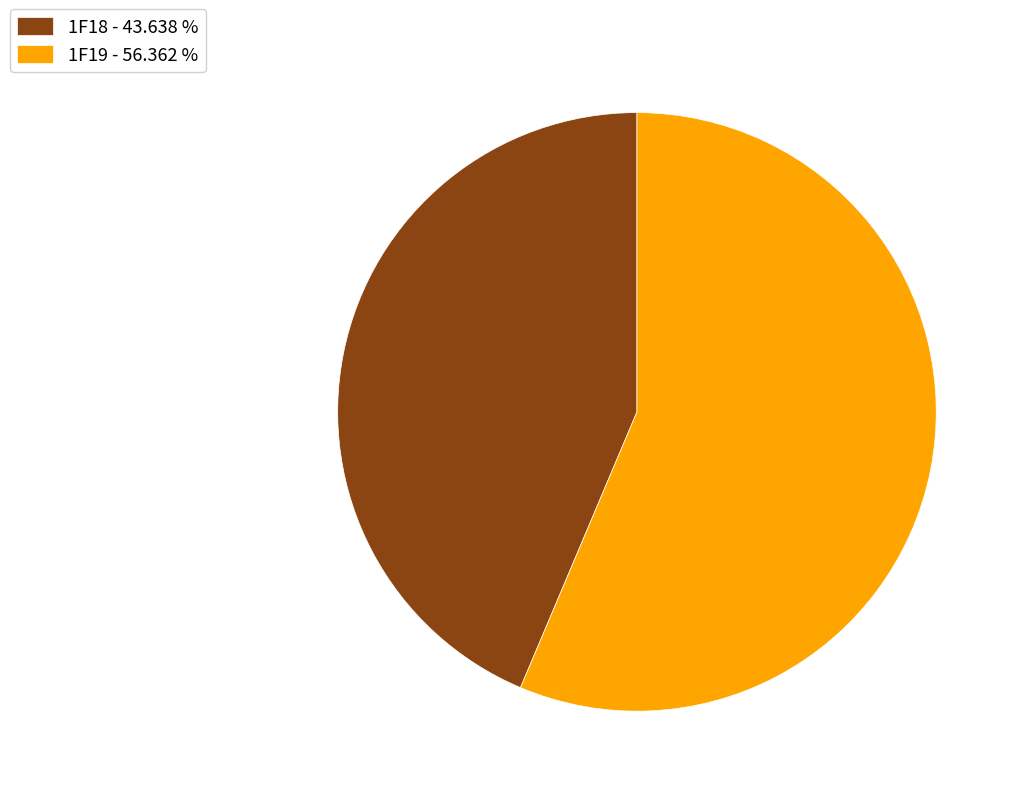

True or false: 1F18 accounts for 33% of the total.

False